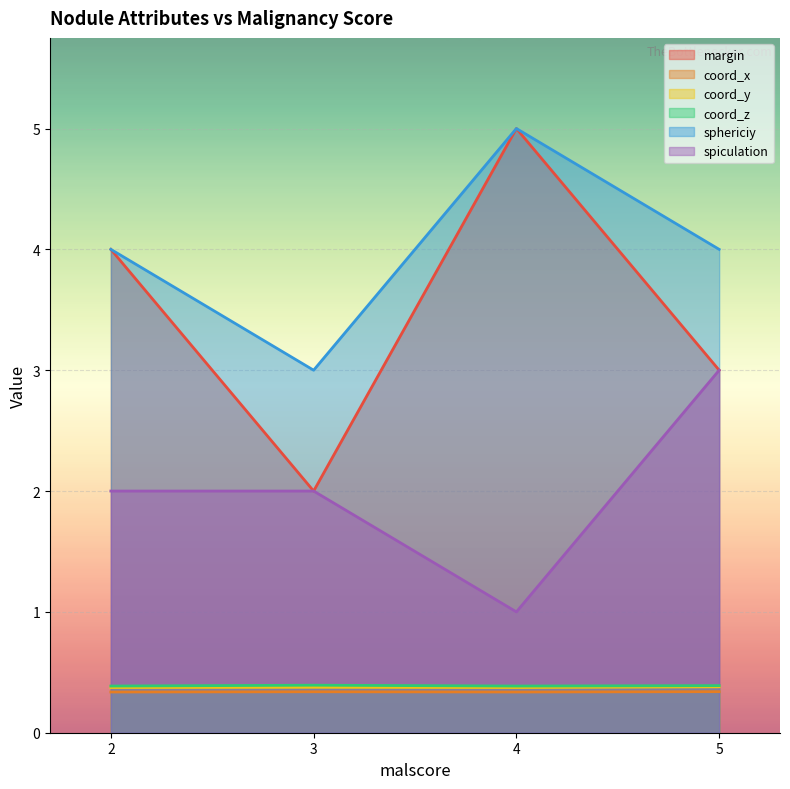

Where does the sphericiy series first go above 4?

4